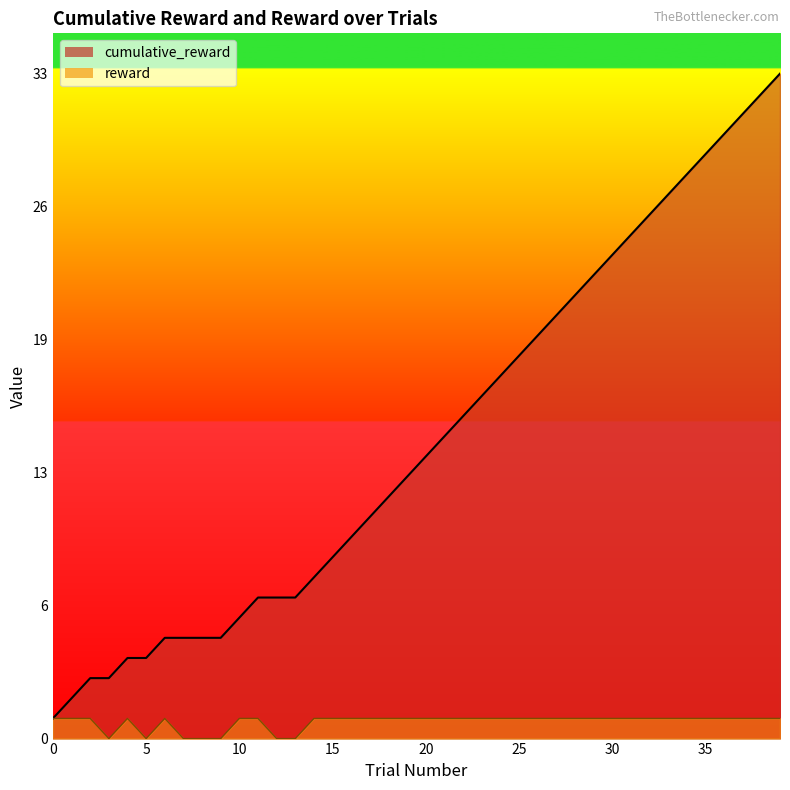

What is the value of the cumulative_reward point at the 21st from the left?

14